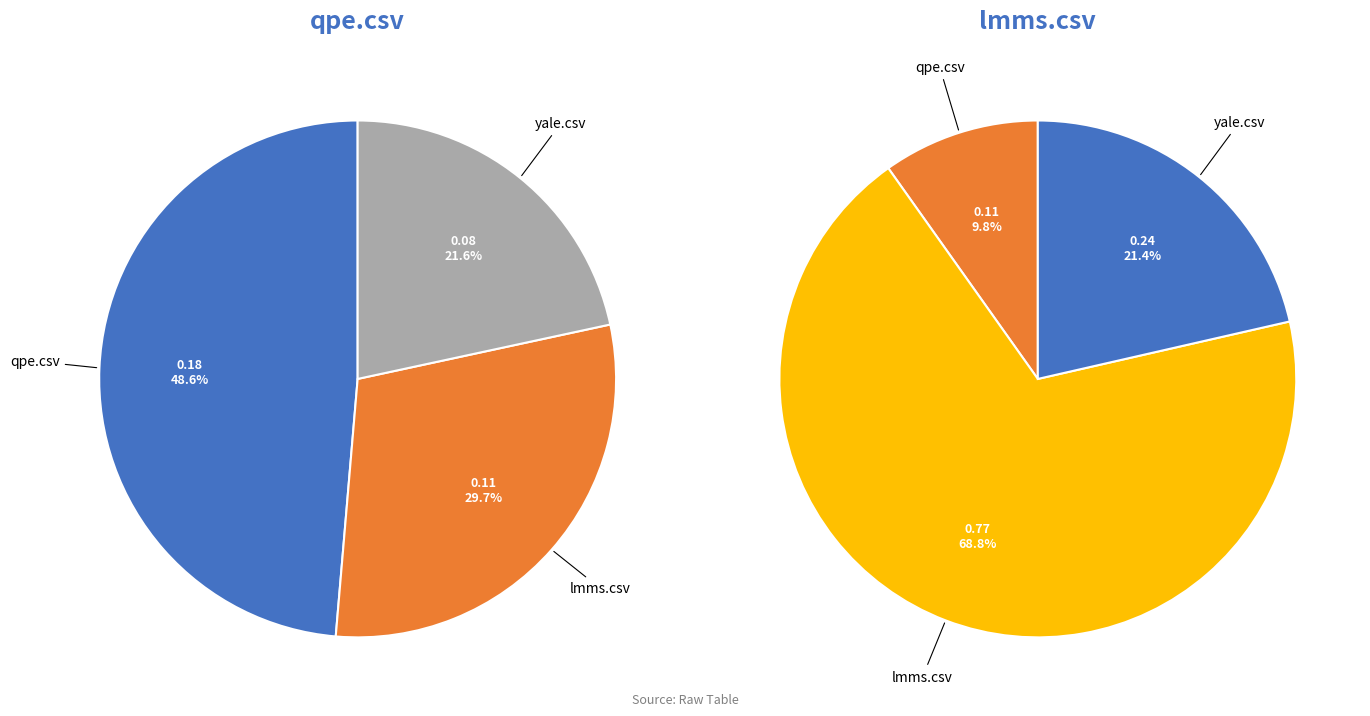

To the nearest percent, what is the average slice percentage?

33%